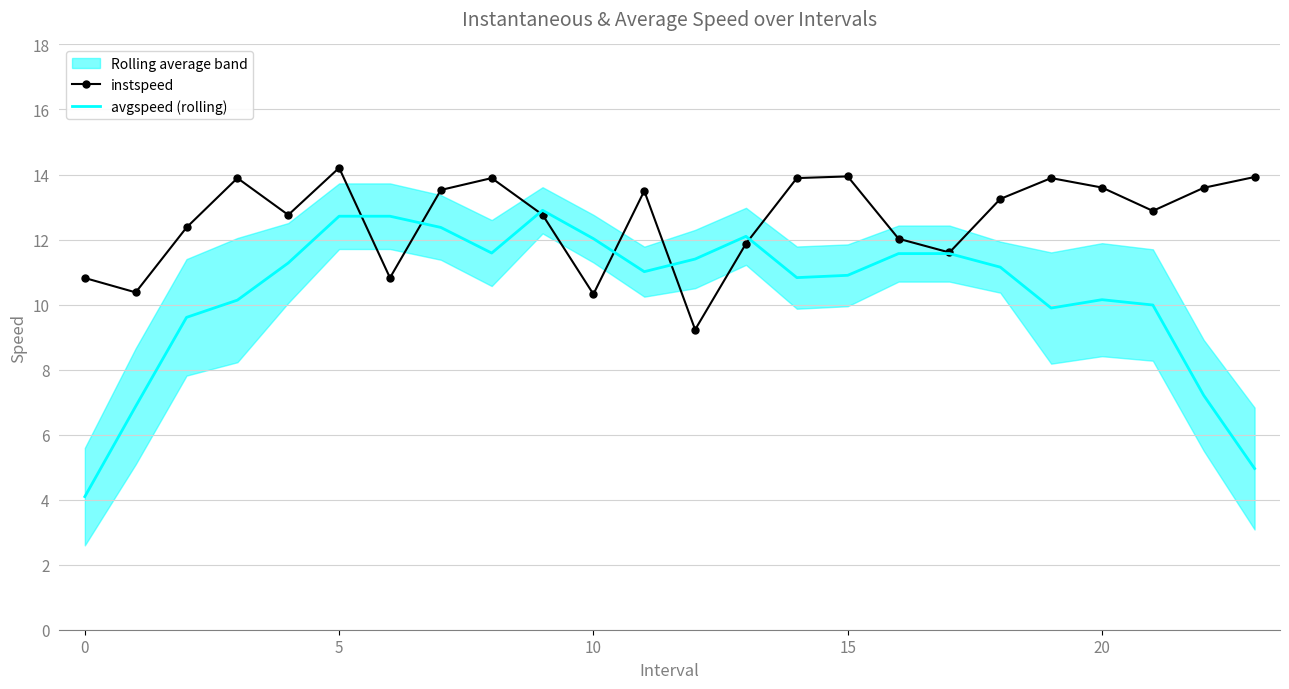

Is the value of avgspeed (rolling) at 19 greater than the value of instspeed at 21?

No